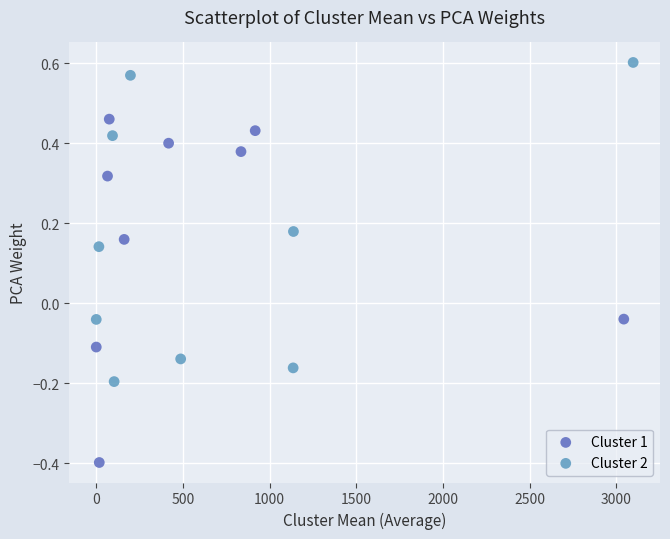

Which series contains the highest Y value?

Cluster 2